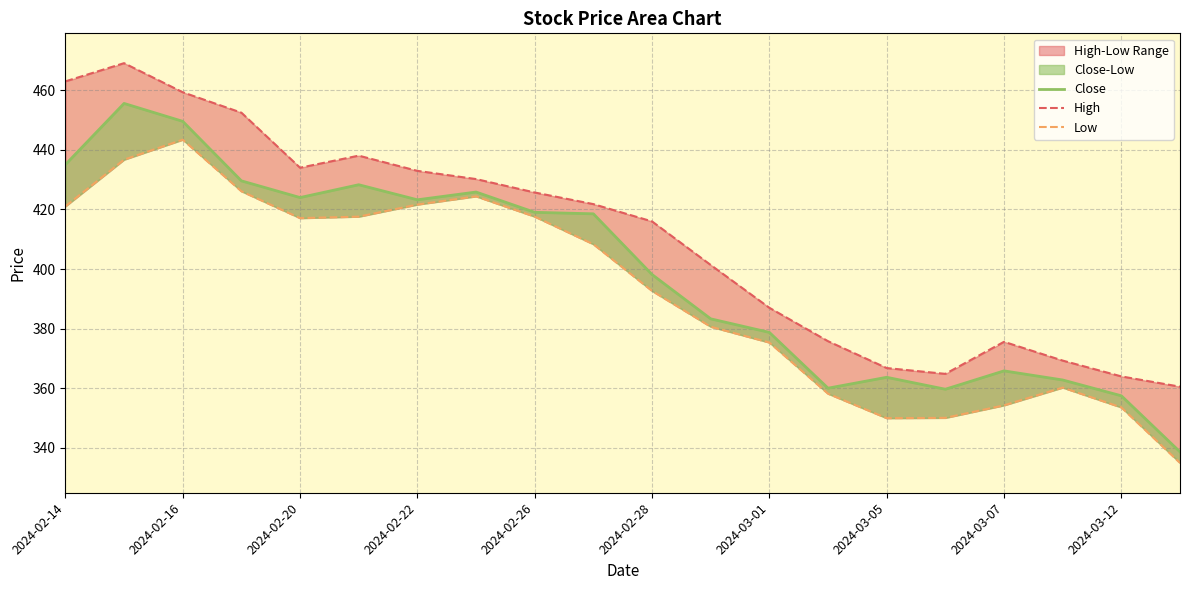

Is the value of Close at 2024-02-14 greater than the value of High at 2024-03-05?

Yes